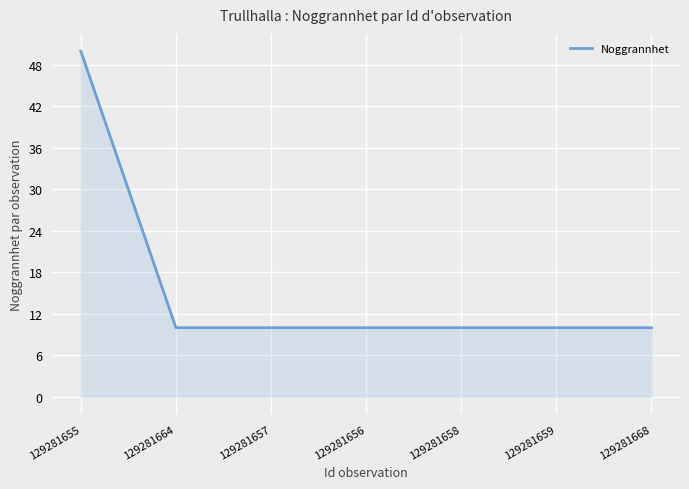

Approximately how many times larger is the value at 129281656 compared to 129281664?

1.0